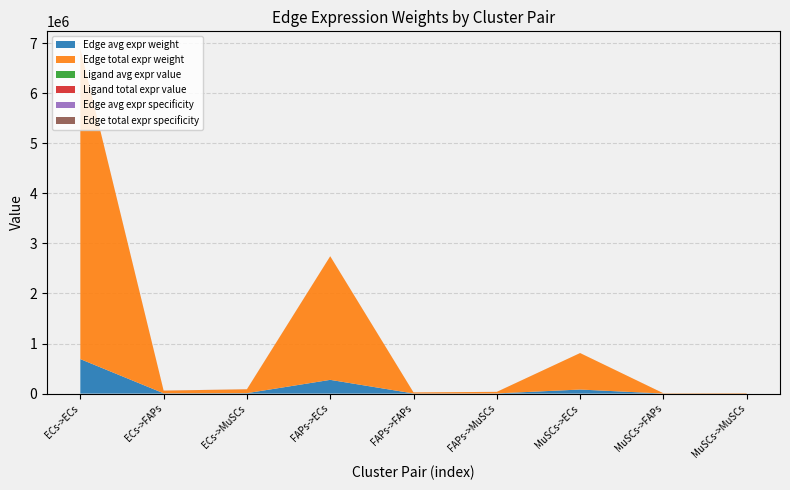

Reading left to right, list all the values displayed in this chart.

Edge avg expr weight: ECs->ECs=689152.8	ECs->FAPs=5891.8	ECs->MuSCs=8592.8	FAPs->ECs=274405.3	FAPs->FAPs=2346.0	FAPs->MuSCs=3421.5	MuSCs->ECs=81012.7	MuSCs->FAPs=692.6	MuSCs->MuSCs=1010.1
Edge total expr weight: ECs->ECs=6202375.2	ECs->FAPs=53025.8	ECs->MuSCs=77335.2	FAPs->ECs=2469647.5	FAPs->FAPs=21113.7	FAPs->MuSCs=30793.2	MuSCs->ECs=729114.1	MuSCs->FAPs=6233.4	MuSCs->MuSCs=9091.1
Ligand avg expr value: ECs->ECs=279.8	ECs->FAPs=279.8	ECs->MuSCs=279.8	FAPs->ECs=111.4	FAPs->FAPs=111.4	FAPs->MuSCs=111.4	MuSCs->ECs=32.9	MuSCs->FAPs=32.9	MuSCs->MuSCs=32.9
Ligand total expr value: ECs->ECs=839.5	ECs->FAPs=839.5	ECs->MuSCs=839.5	FAPs->ECs=334.3	FAPs->FAPs=334.3	FAPs->MuSCs=334.3	MuSCs->ECs=98.7	MuSCs->FAPs=98.7	MuSCs->MuSCs=98.7
Edge avg expr specificity: ECs->ECs=0.6	ECs->FAPs=0.0	ECs->MuSCs=0.0	FAPs->ECs=0.3	FAPs->FAPs=0.0	FAPs->MuSCs=0.0	MuSCs->ECs=0.1	MuSCs->FAPs=0.0	MuSCs->MuSCs=0.0
Edge total expr specificity: ECs->ECs=0.6	ECs->FAPs=0.0	ECs->MuSCs=0.0	FAPs->ECs=0.3	FAPs->FAPs=0.0	FAPs->MuSCs=0.0	MuSCs->ECs=0.1	MuSCs->FAPs=0.0	MuSCs->MuSCs=0.0